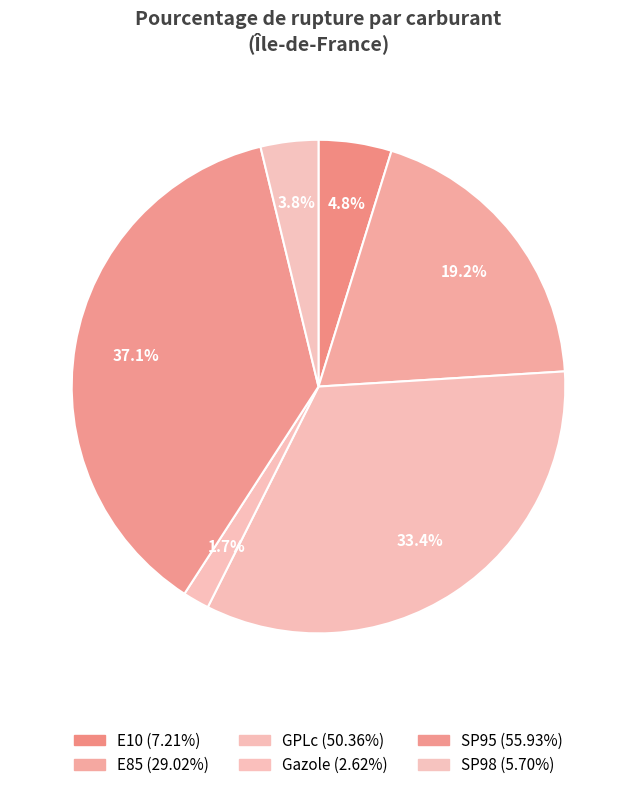

Is there a majority slice in this chart?

No